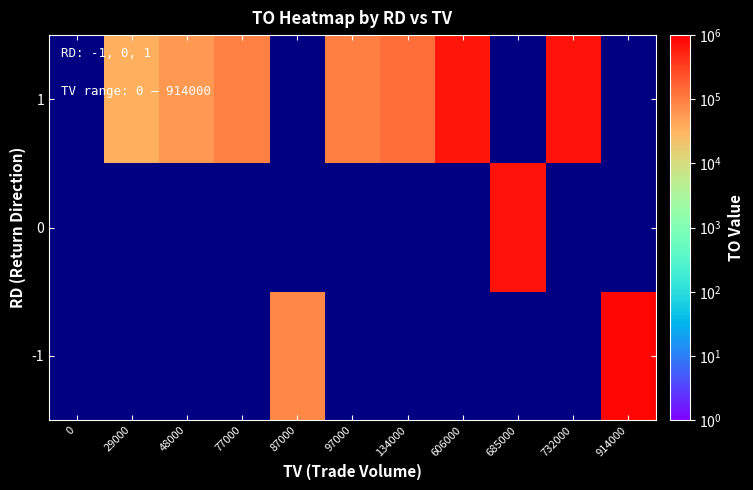

Reading left to right, extract all data points from this chart.

-1: 0=0.5	29000=0.5	48000=0.5	77000=0.5	87000=83230.0	97000=0.5	134000=0.5	606000=0.5	685000=0.5	732000=0.5	914000=879300.0
0: 0=0.5	29000=0.5	48000=0.5	77000=0.5	87000=0.5	97000=0.5	134000=0.5	606000=0.5	685000=697840.0	732000=0.5	914000=0.5
1: 0=0.5	29000=35090.0	48000=59520.0	77000=97020.0	87000=0.5	97000=101850.0	134000=137080.0	606000=665230.0	685000=0.5	732000=696600.0	914000=0.5